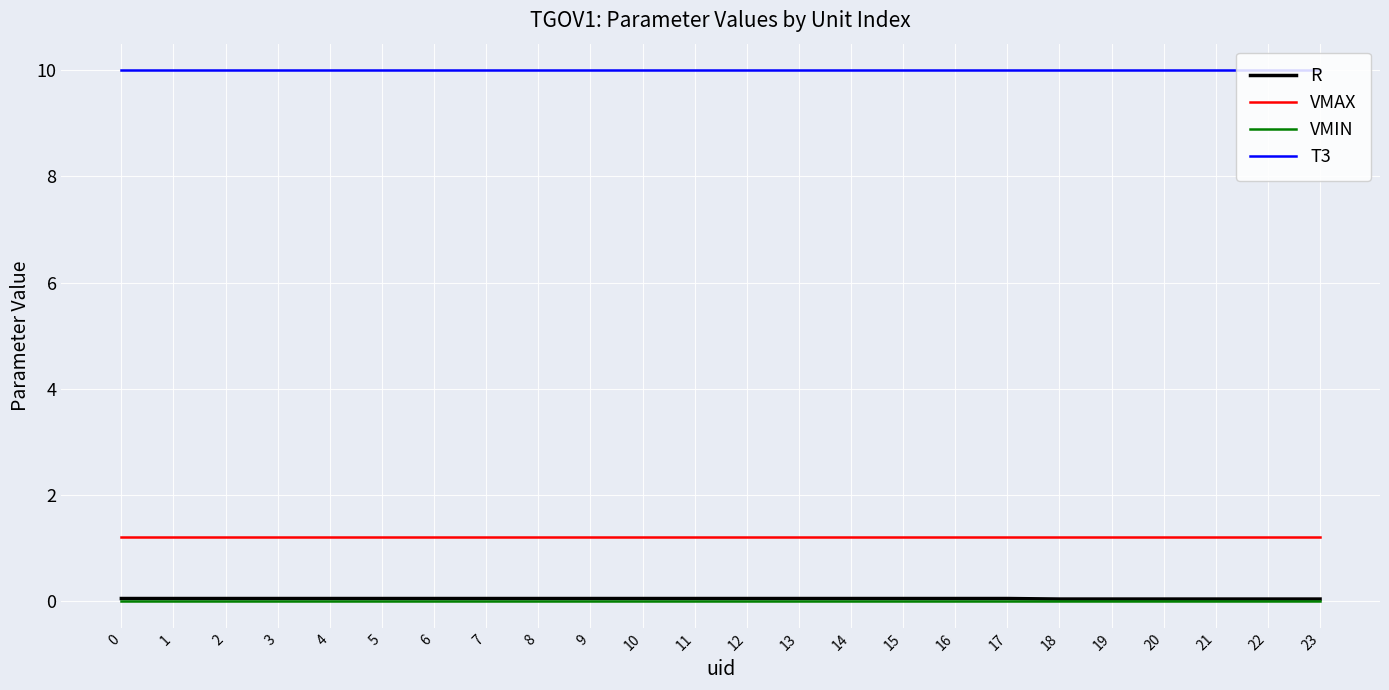

True or false: T3 and VMAX cross at least once.

False